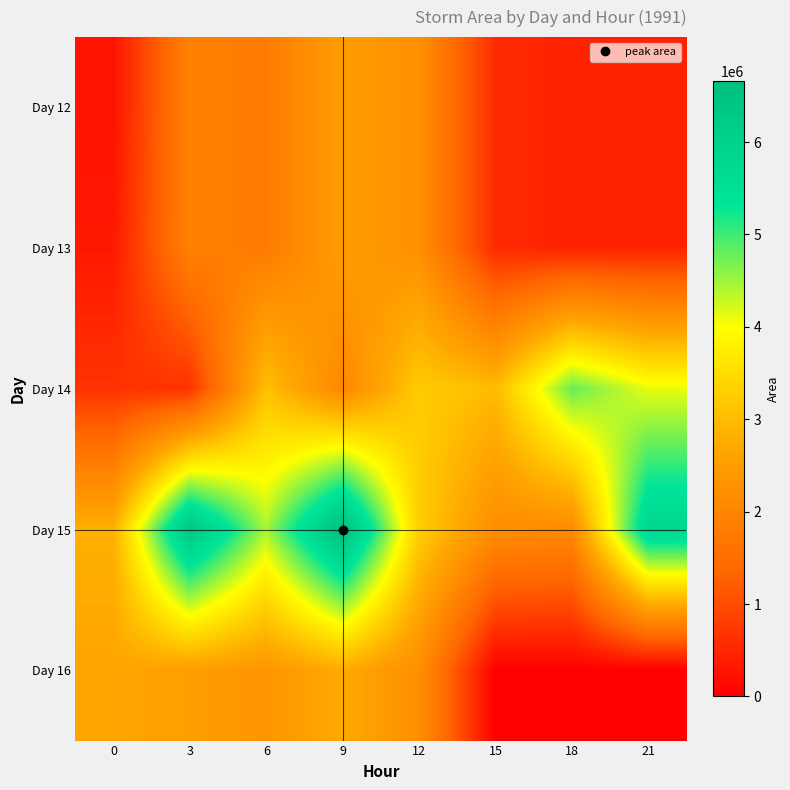

Reading left to right, list all the values displayed in this chart.

Day 12: 0=246875	3=1909375	6=1788125	9=2501250	12=2219375	15=565000	18=452500	21=461875
Day 13: 0=325625	3=1909375	6=1788125	9=2501250	12=2219375	15=565000	18=452500	21=461875
Day 14: 0=673750	3=666250	6=3066875	9=2054375	12=3226250	15=2985000	18=4793750	21=4111250
Day 15: 0=2817500	3=6381250	6=4455000	9=6657500	12=3266875	15=2185625	18=2095625	21=5858750
Day 16: 0=2653125	3=2512500	6=2335625	9=2745625	12=2192500	15=0	18=0	21=0